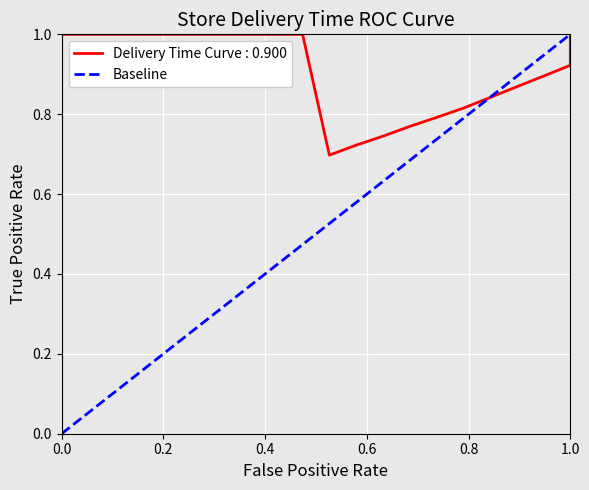

Which has a higher value, 1.0 or 0.0?

1.0